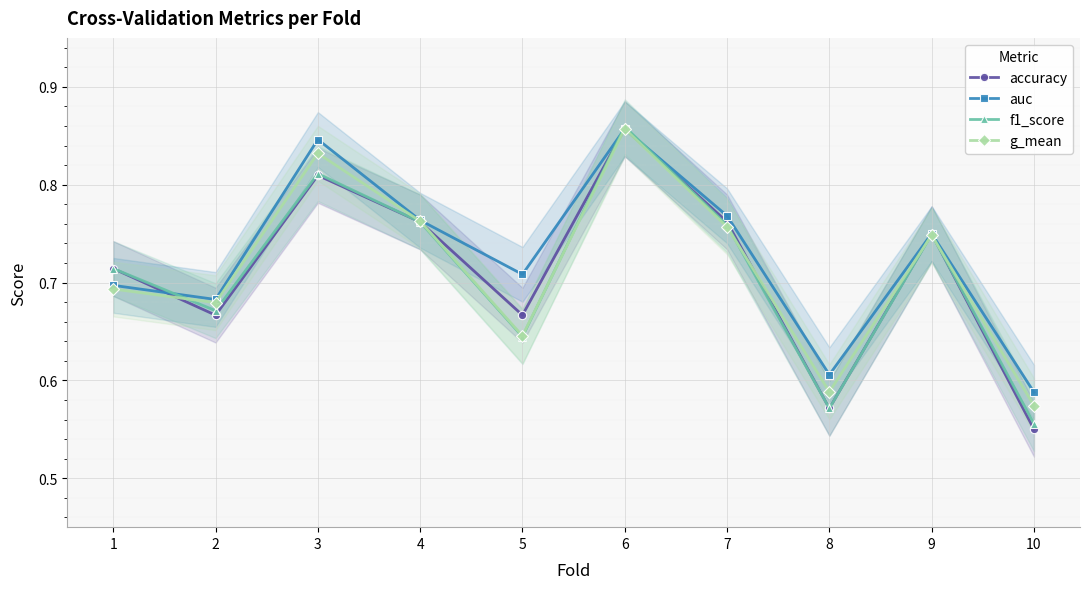

How many lines are shown in the chart?

4